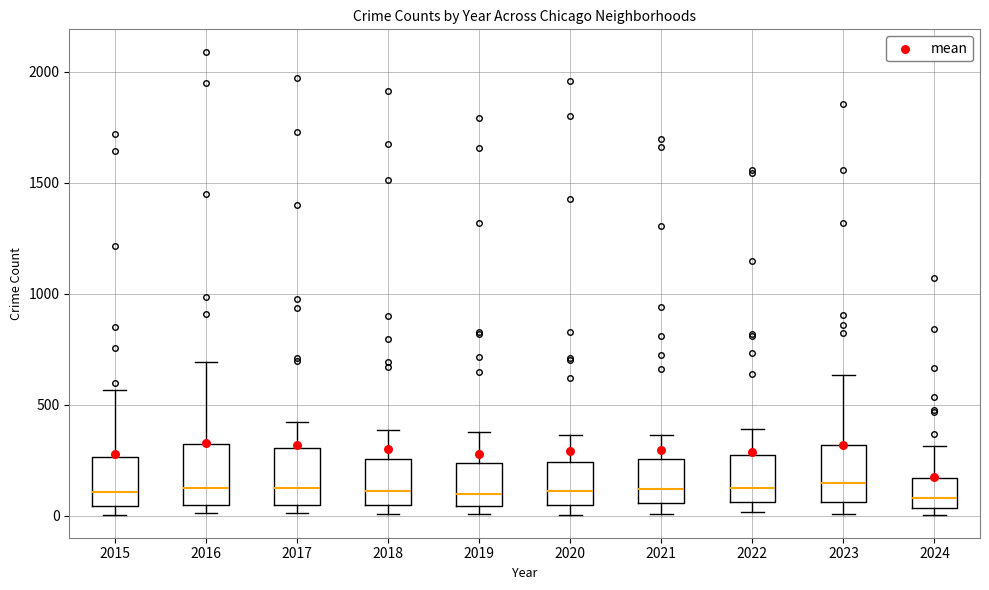

Reading left to right, transcribe this box plot: for each box, give where its median line is, the range the box spans, and where its two whiskers end, as read against the y-axis. The values are not printed on the chart, so give them approximately, as read against the axis.

2015: median 100, box 50 to 250, whiskers 0 to 550
2016: median 150, box 50 to 300, whiskers 0 to 700
2017: median 100, box 50 to 300, whiskers 0 to 400
2018: median 100, box 50 to 250, whiskers 0 to 400
2019: median 100, box 50 to 250, whiskers 0 to 400
2020: median 100, box 50 to 250, whiskers 0 to 350
2021: median 100, box 50 to 250, whiskers 0 to 350
2022: median 100, box 50 to 250, whiskers 0 to 400
2023: median 150, box 50 to 300, whiskers 0 to 650
2024: median 100, box 50 to 150, whiskers 0 to 300